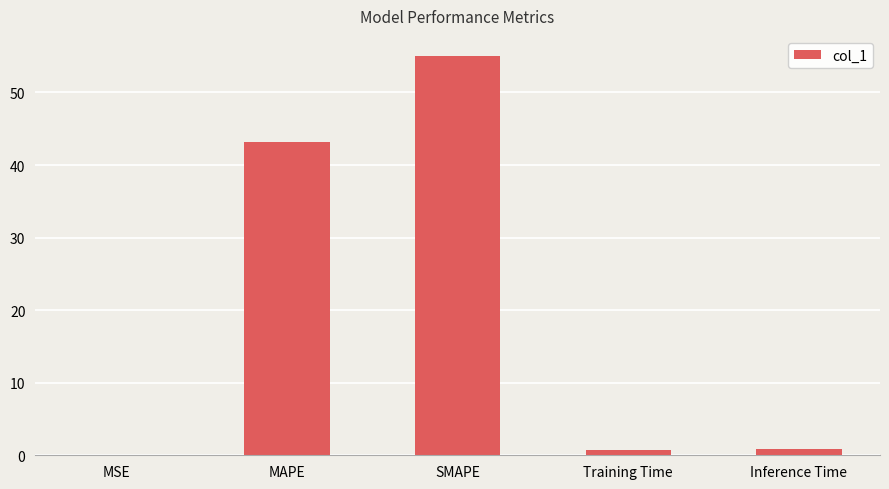

The value at MSE is 0.0. True or false?

True